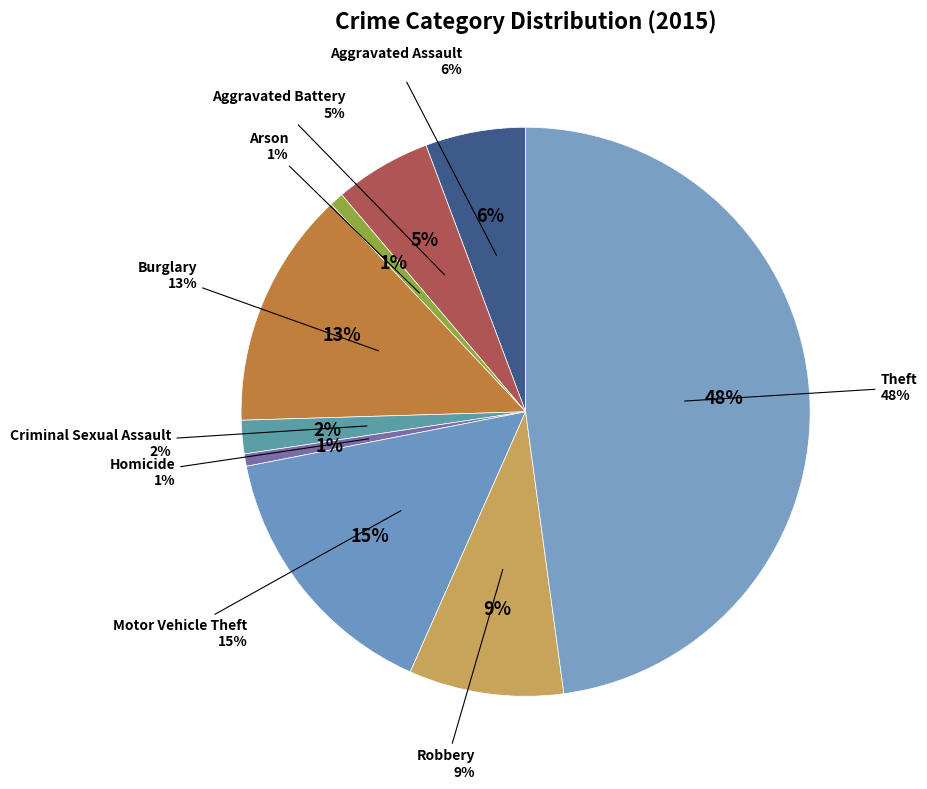

What is the largest slice in the pie chart?

Theft